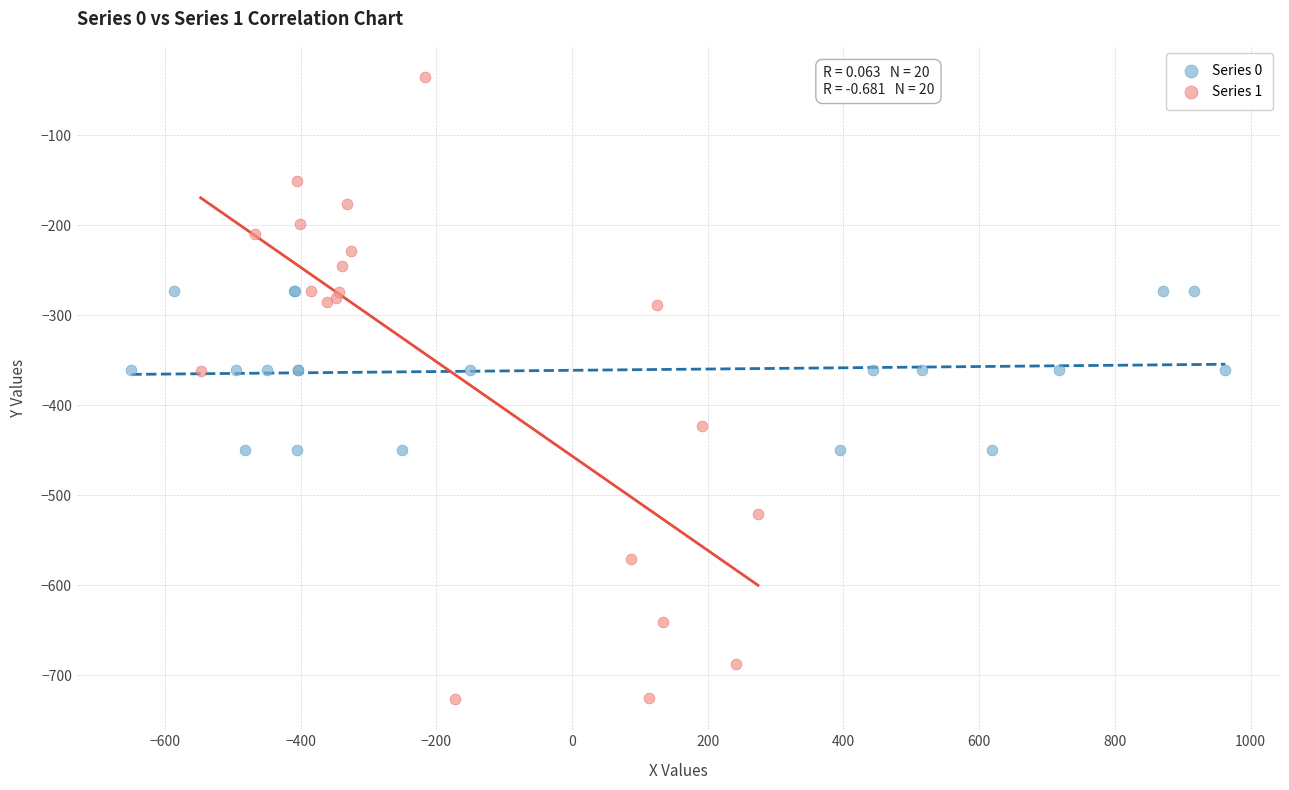

What are all the series names shown in the legend?

Series 0, Series 1